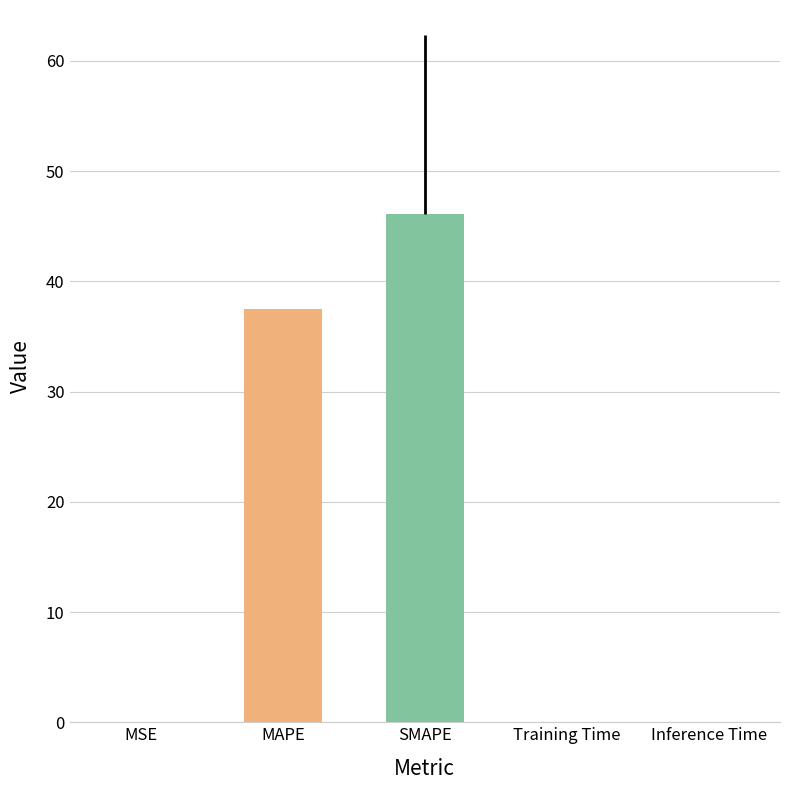

The value at MSE is 0.0. True or false?

True